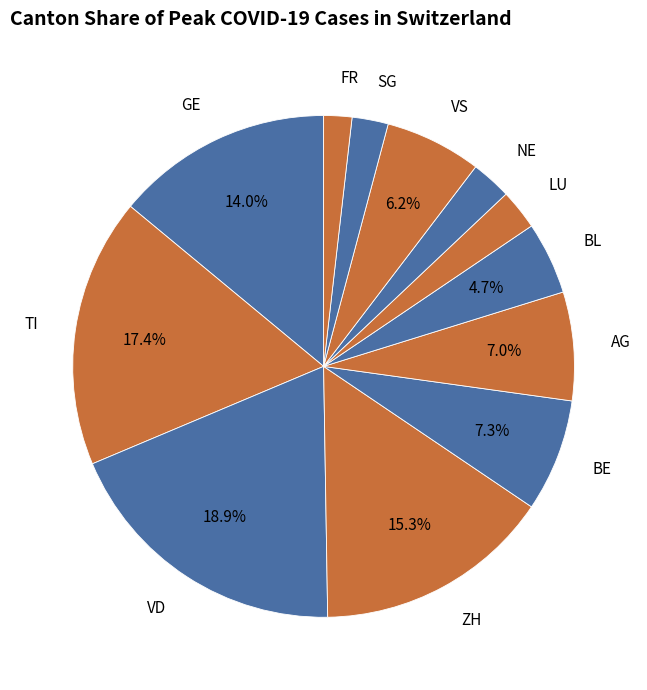

How many segments does this pie chart have?

12